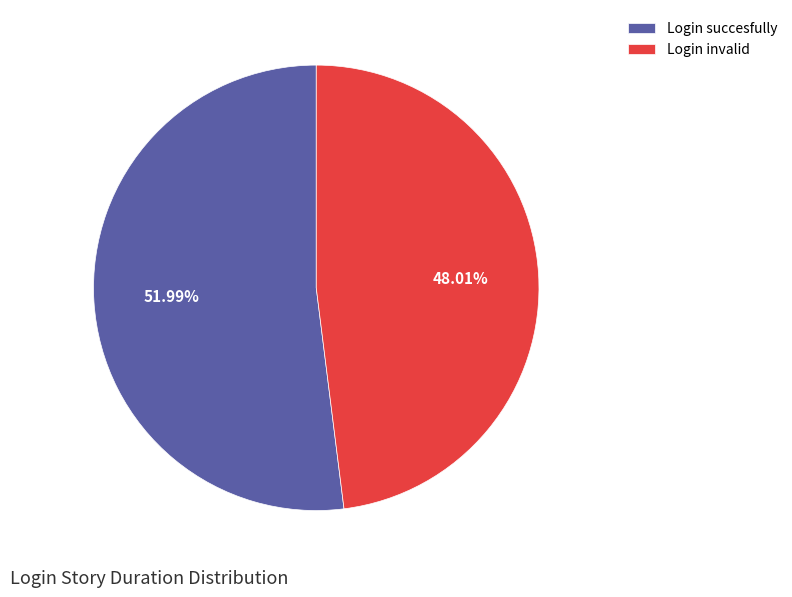

Between Login succesfully and Login invalid, which is larger?

Login succesfully